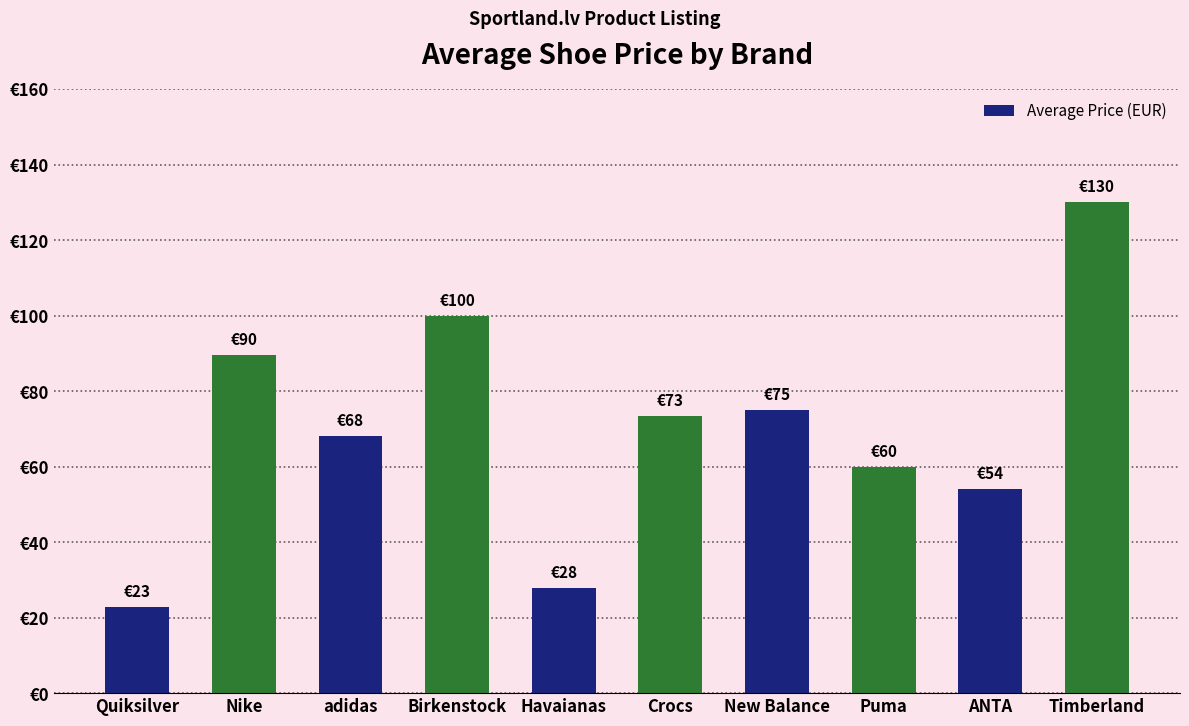

Are the bars horizontal?

No